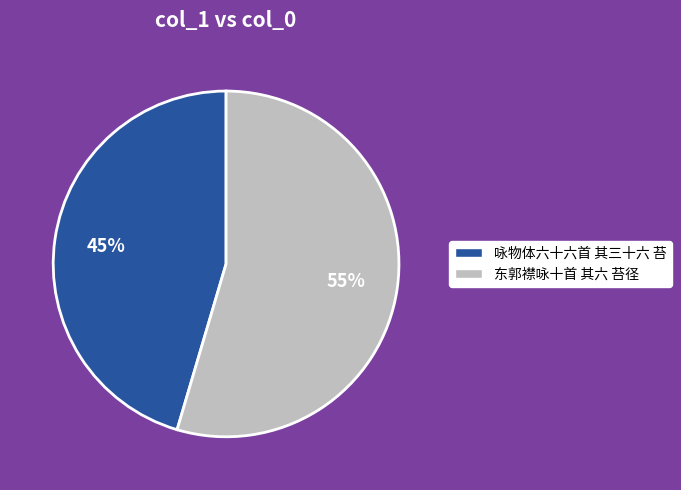

How many slices are in this pie chart?

2